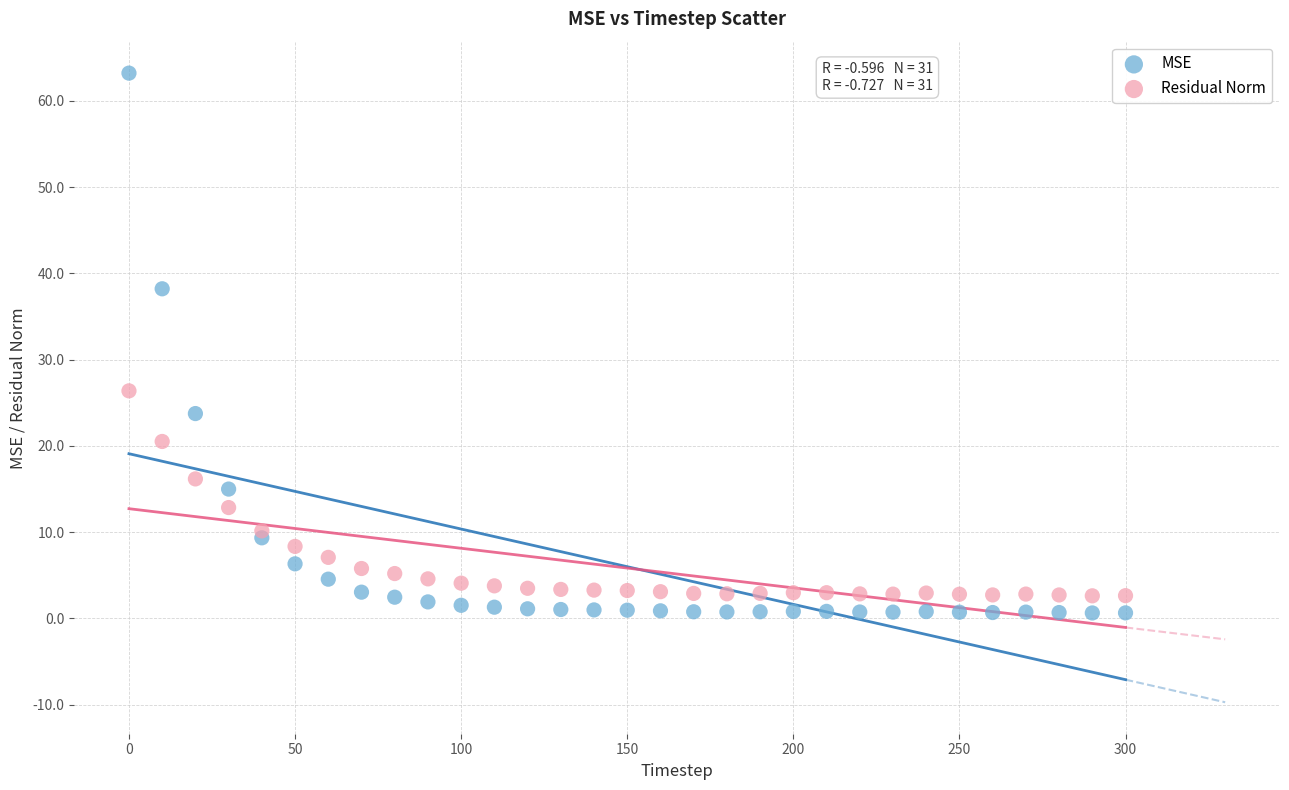

Across all series, what Y value is closest to 31?

26.4